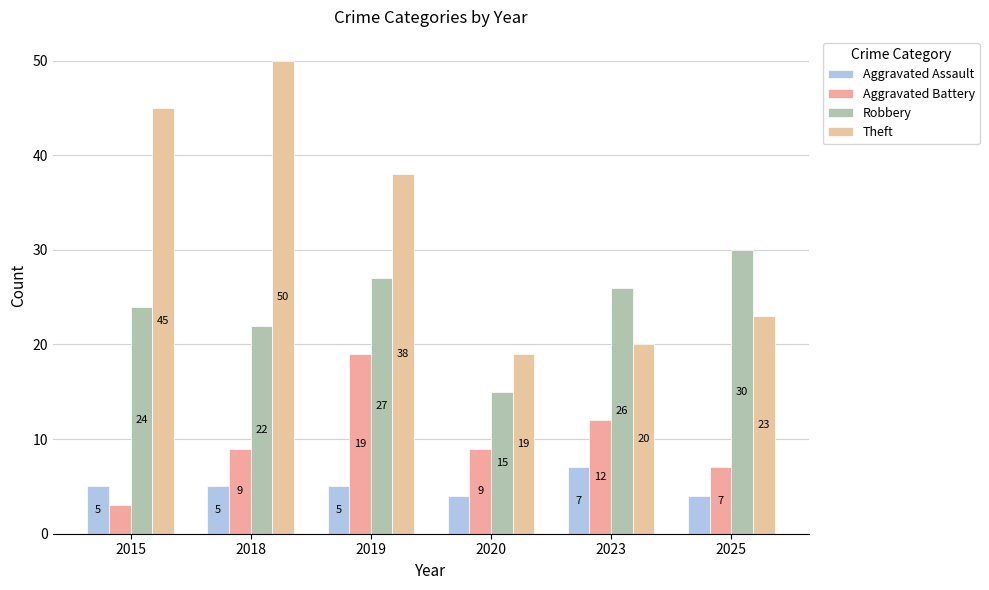

How many values in the Aggravated Battery series are below 9?

2